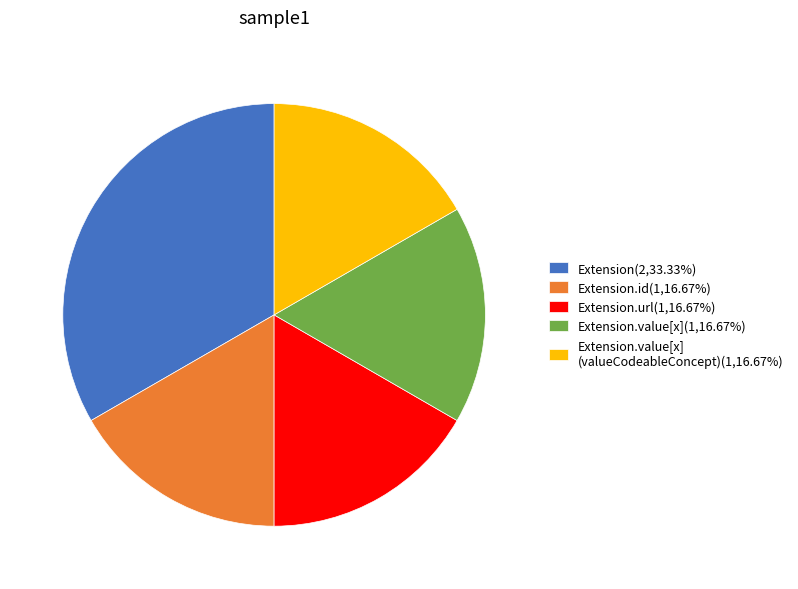

Combined, do Extension.value[x] (valueCodeableConcept)(1,16.67%) and Extension.value[x](1,16.67%) account for over 50%?

No